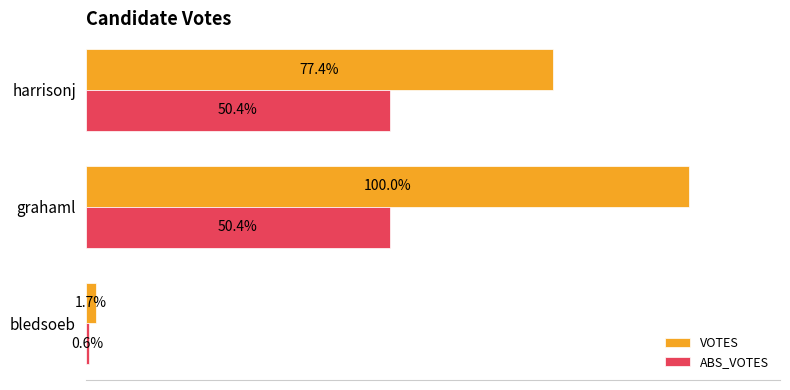

What are all the series names shown in the legend?

VOTES, ABS_VOTES